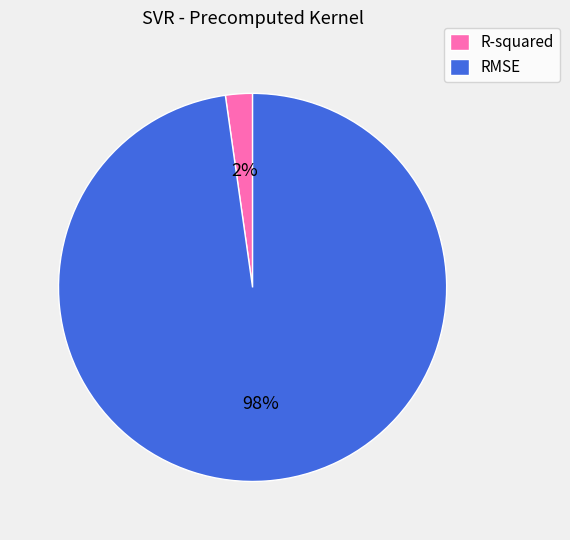

To the nearest percent, what is the difference between the RMSE and R-squared slice percentages?

96%